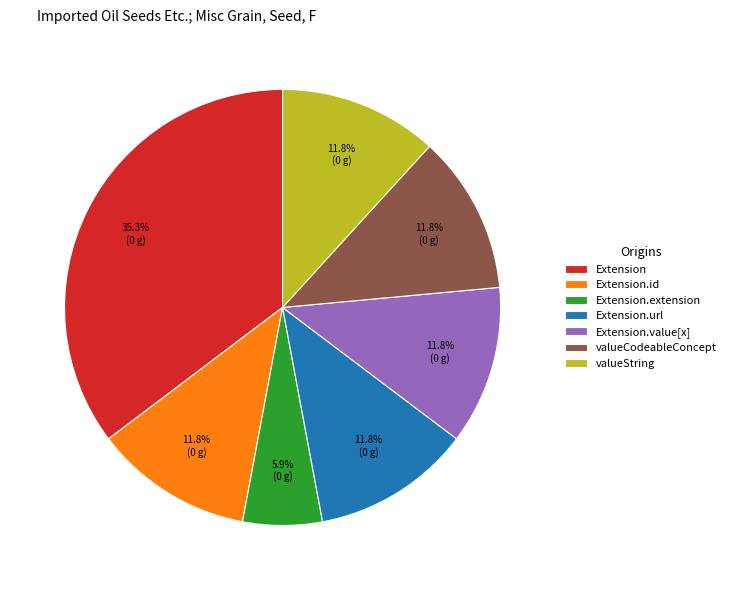

To the nearest percent, what is the difference between the largest and smallest slice percentages?

29%